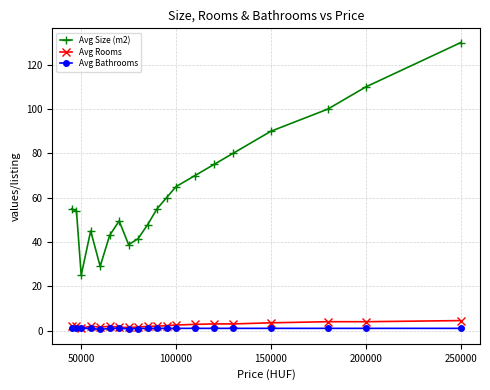

What is the greatest value displayed?

130.0